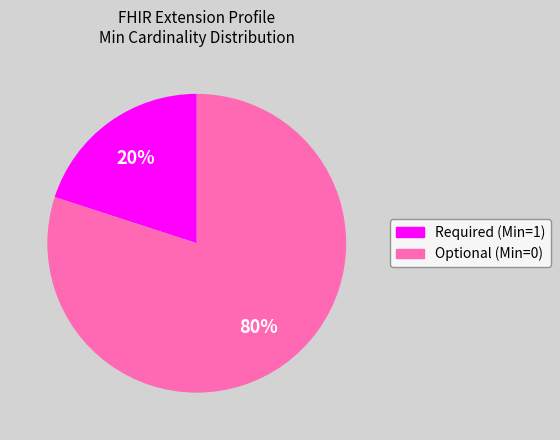

To the nearest percent, what is the average slice percentage?

50%